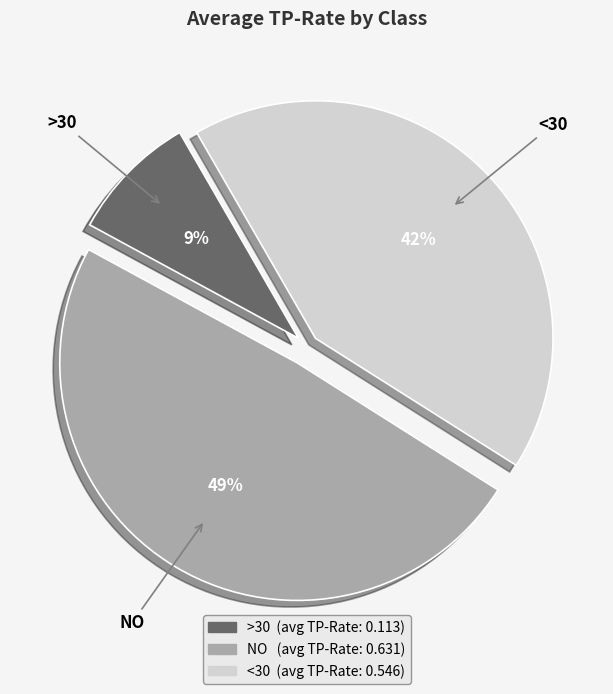

Rank the categories by value from highest to lowest.

NO, <30, >30